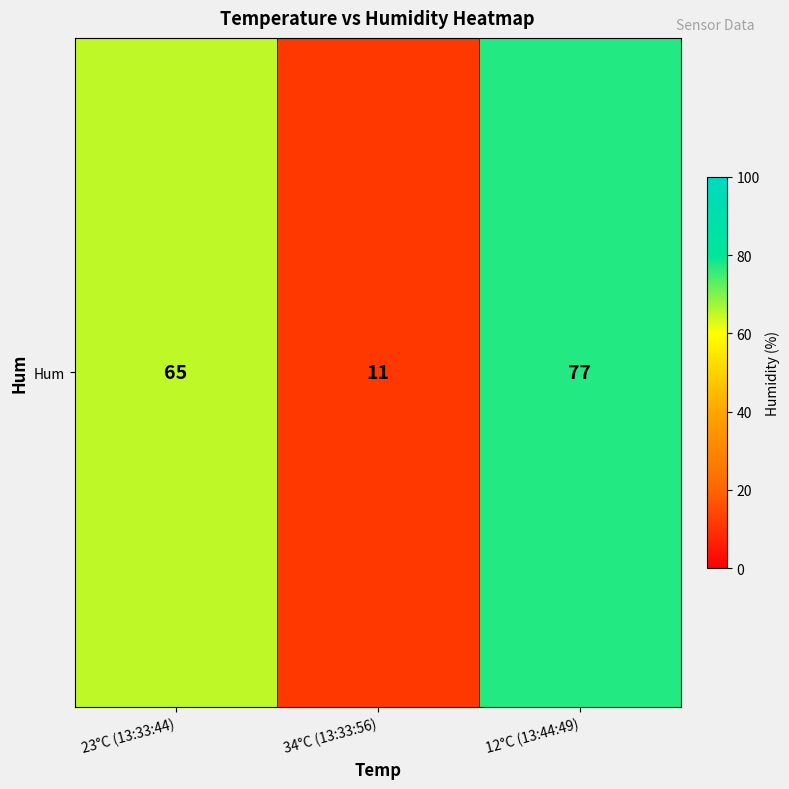

Where does the data first go above 65?

12°C (13:44:49)